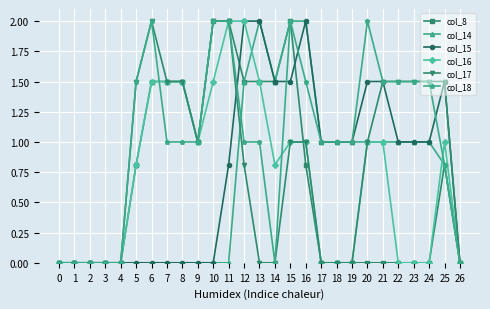

True or false: col_18 has more than 2 points higher than both neighbors.

True